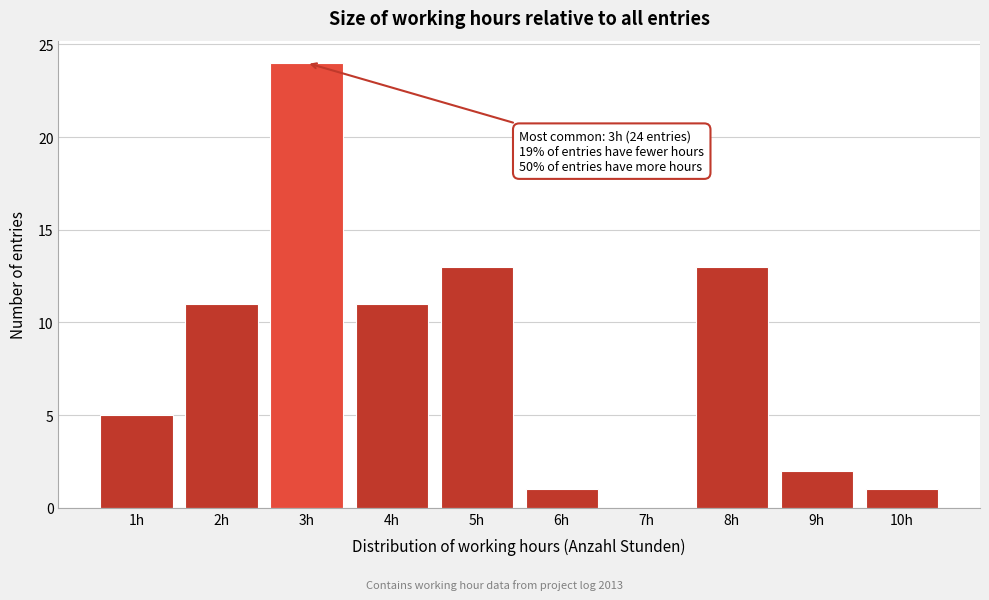

Reading left to right, list all the values displayed in this chart.

1h=5	2h=11	3h=24	4h=11	5h=13	6h=1	7h=0	8h=13	9h=2	10h=1